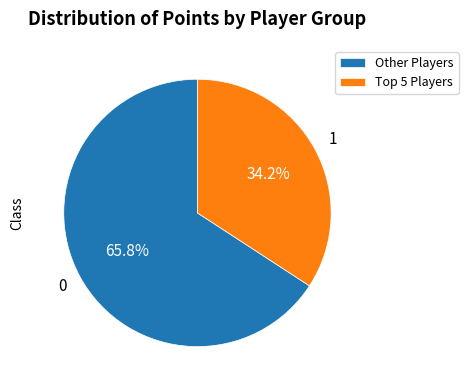

Does any single category account for the majority?

Yes